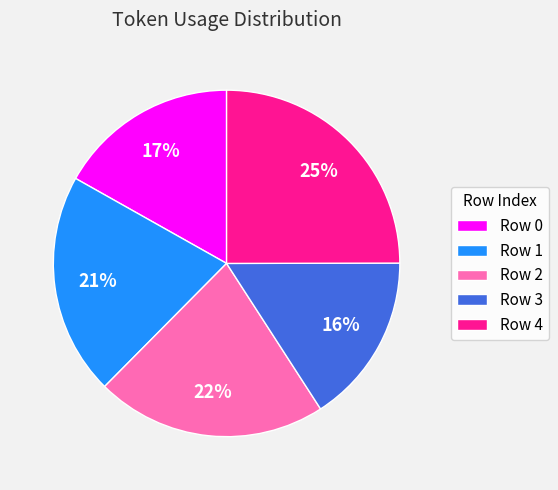

To the nearest percent, what is the difference between the largest and smallest slice percentages?

9%